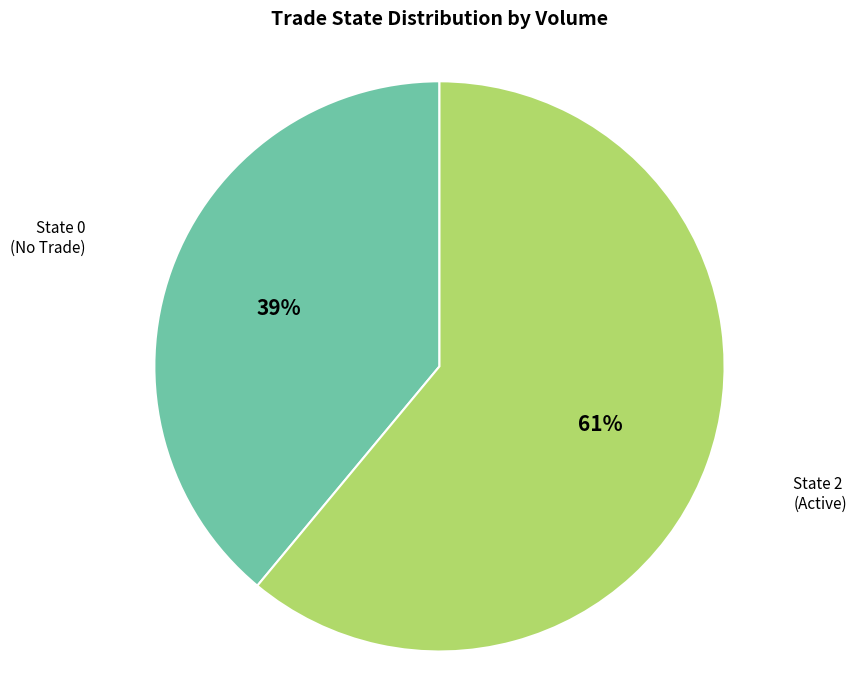

To the nearest percent, what is the average slice percentage?

50%